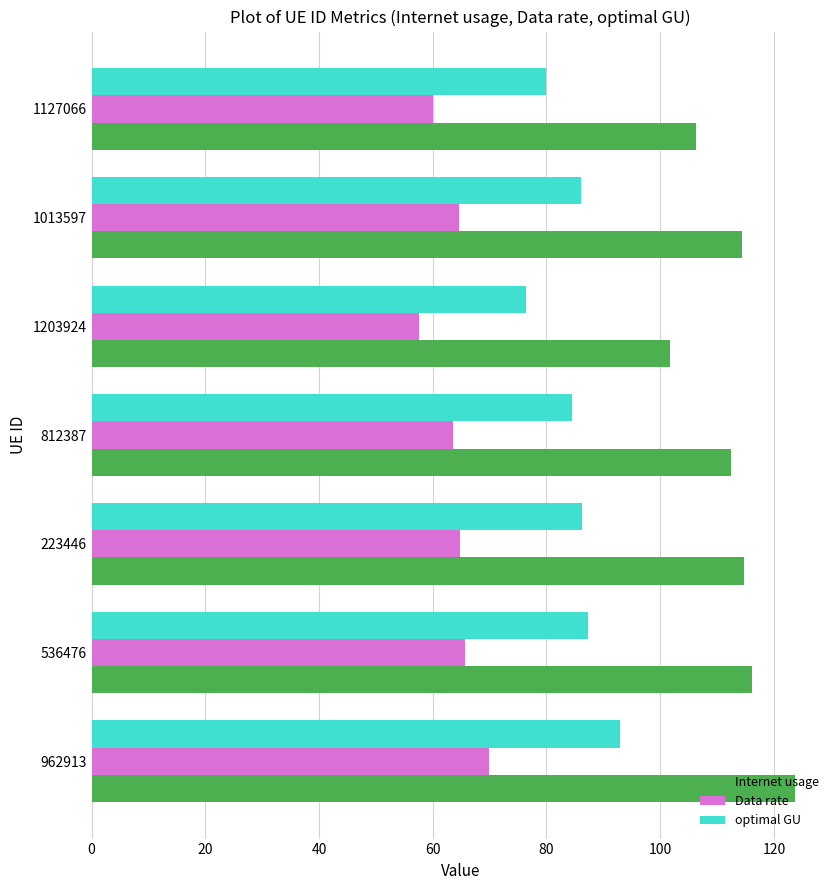

Is it true that Internet usage equals 114.4 at 1013597?

True